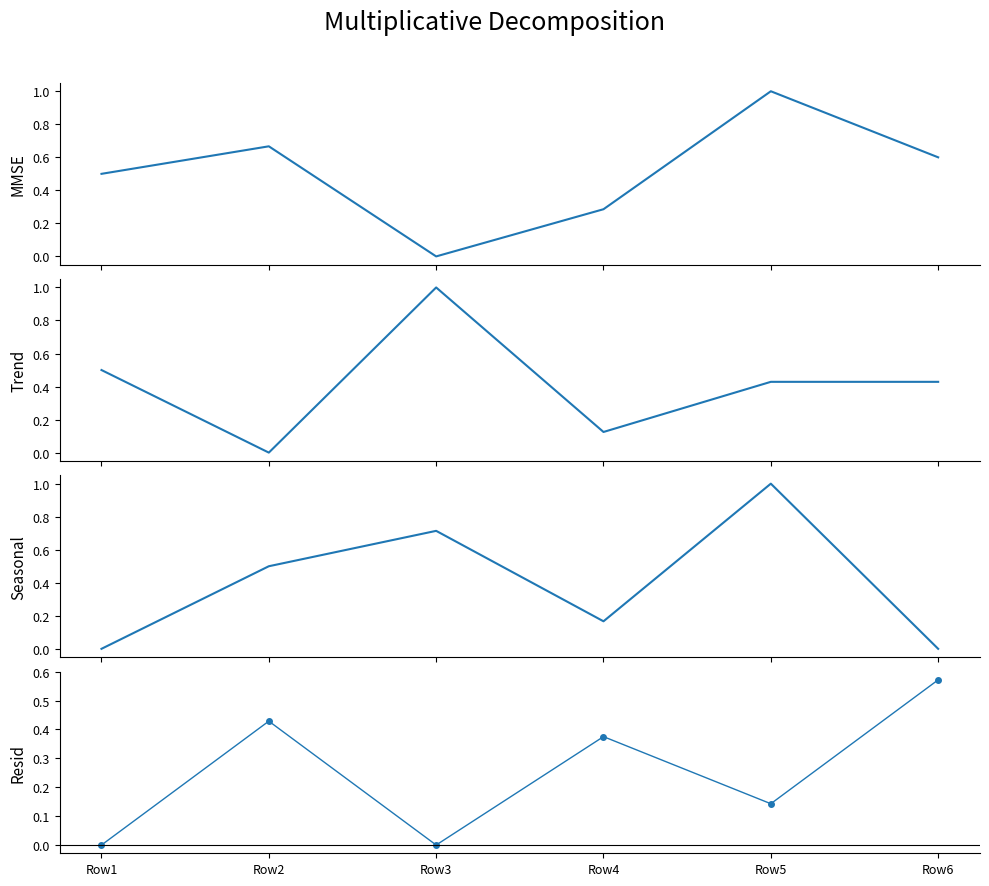

Rank the series at Row3 from lowest to highest value.

MMSE, col_1, col_6, Wiener